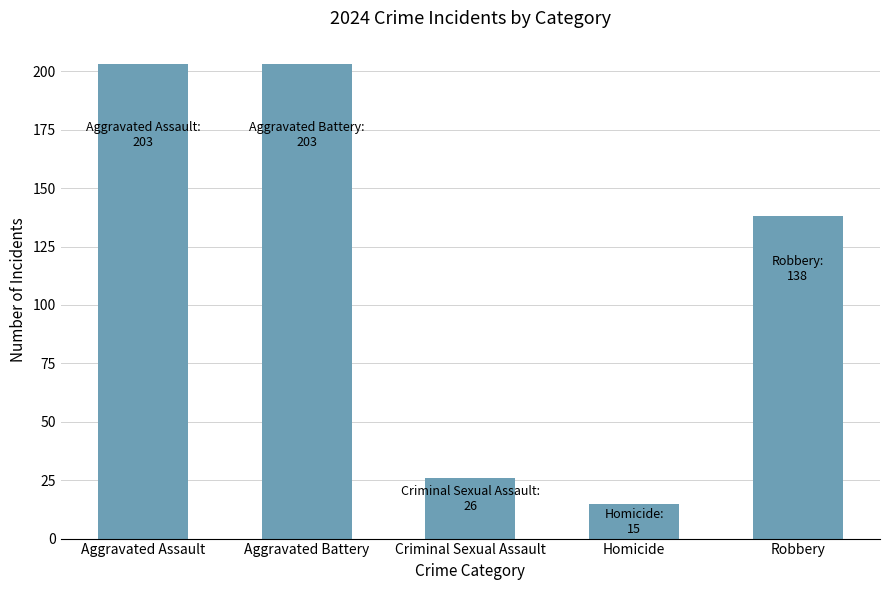

Are the bars horizontal?

No